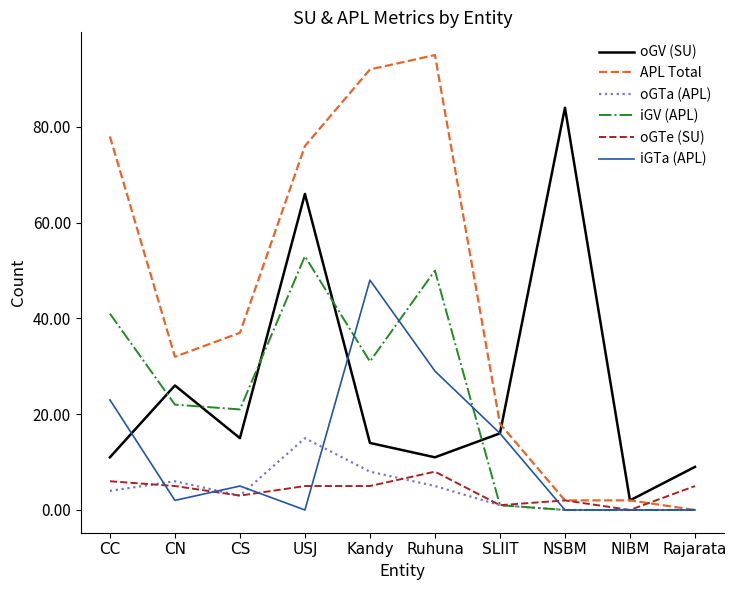

True or false: oGV (SU) and oGTe (SU) cross at least once.

False